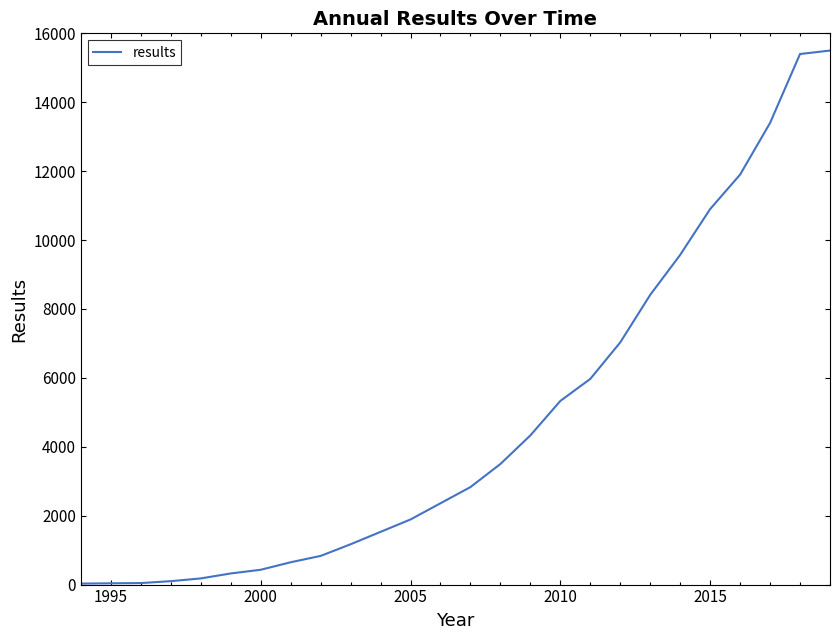

What is the greatest value displayed?

15500